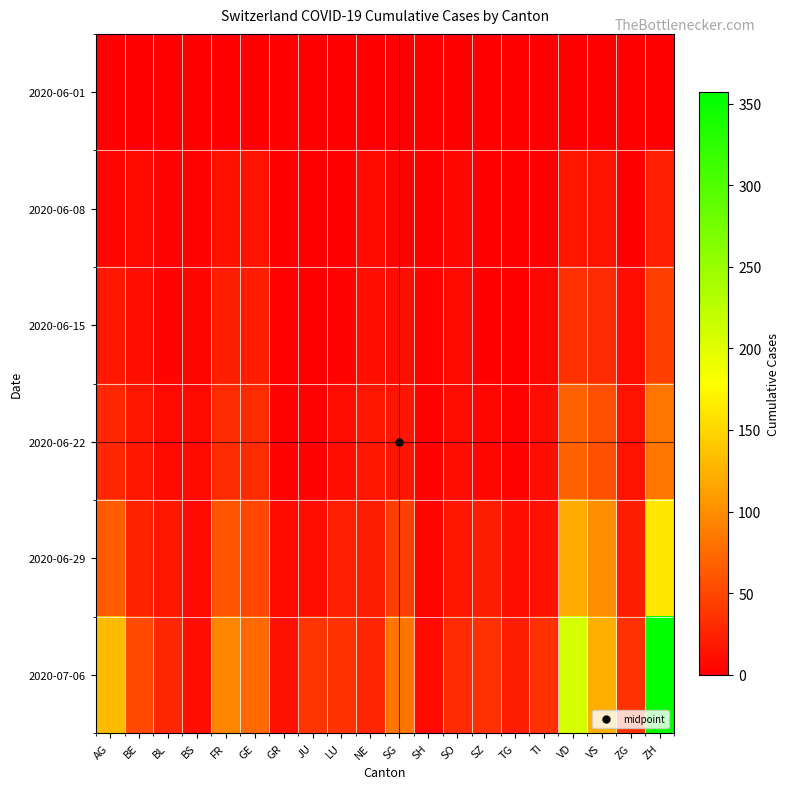

Which series has the largest total across all categories?

2020-07-06